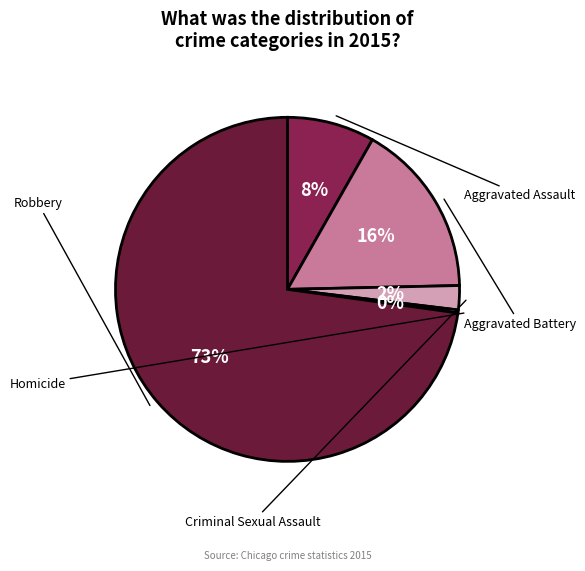

Which slice is the smallest?

Homicide